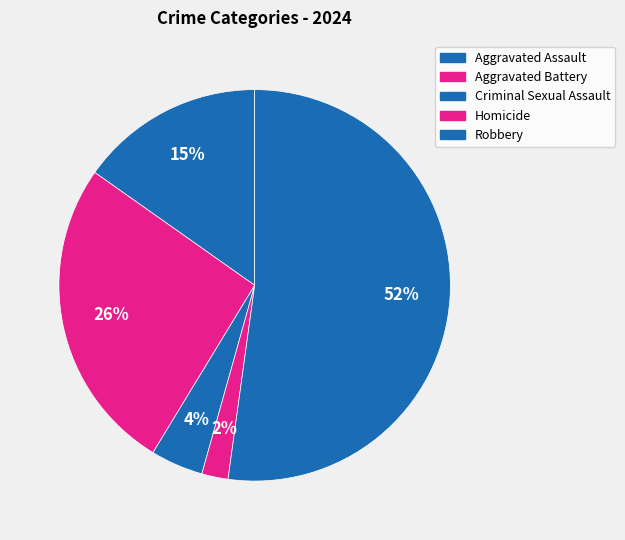

What is the ratio of the value at Criminal Sexual Assault to the value at Aggravated Assault?

0.3